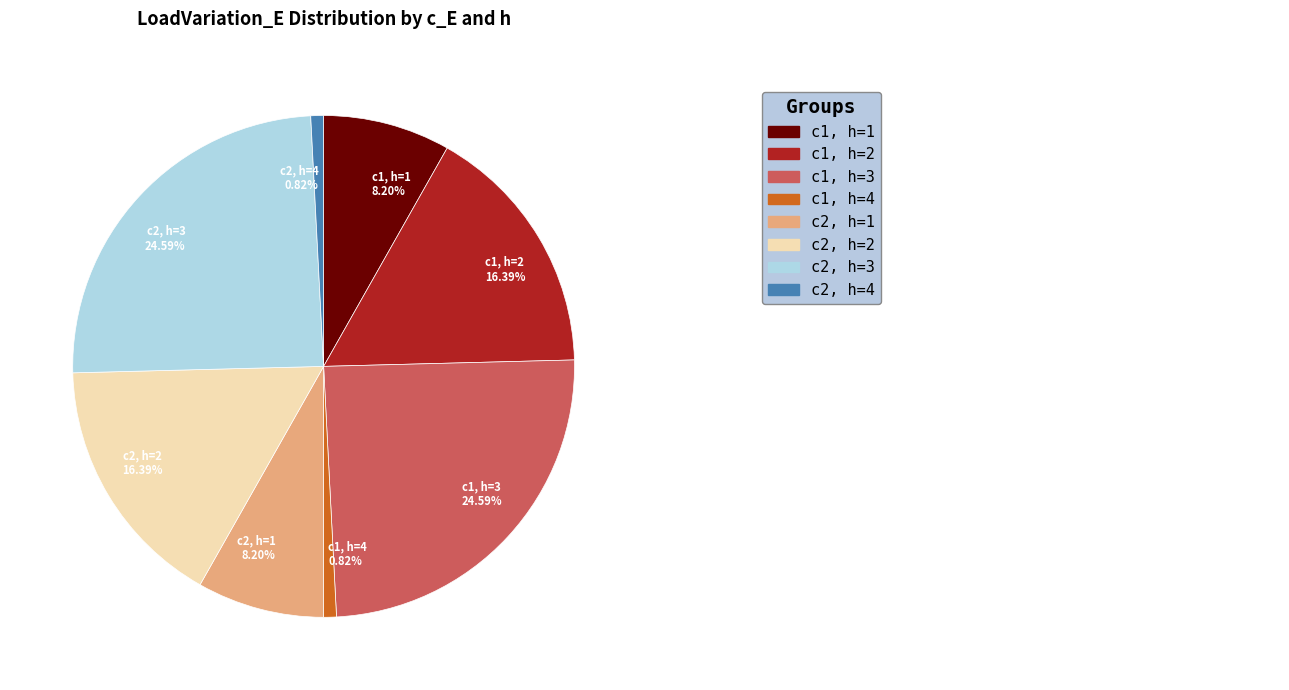

To the nearest percent, what percentage of the pie is c2, h=3?

25%